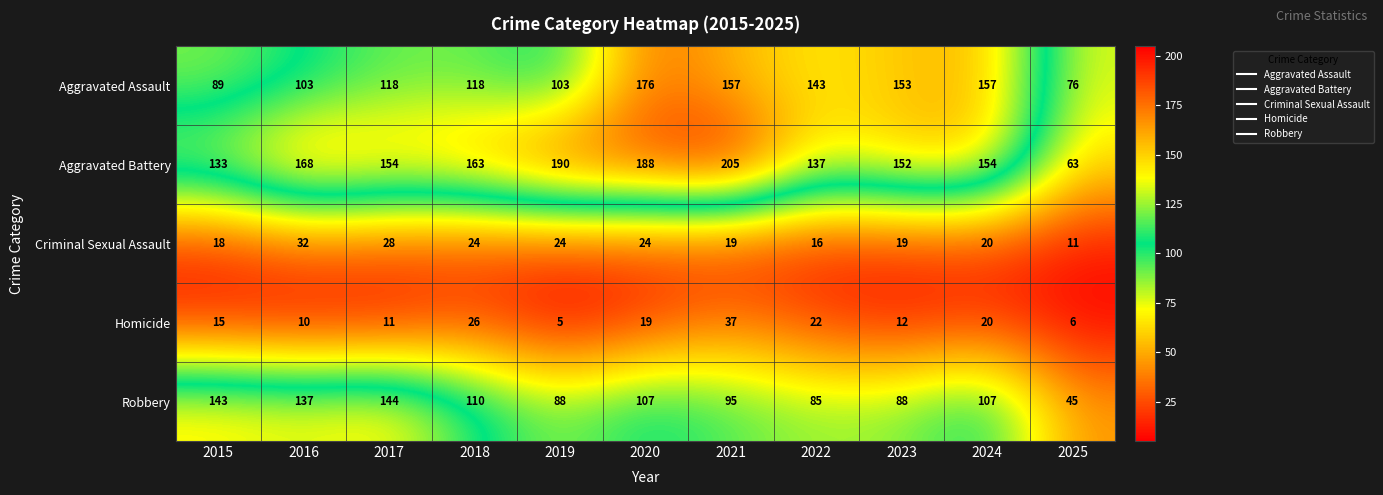

The value of Robbery at 2021 is 95. True or false?

True